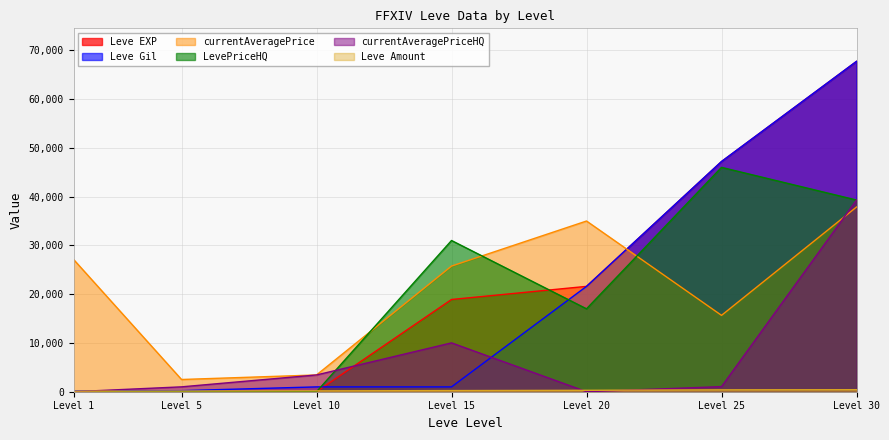

The LevePriceHQ series shows -15006 at Level 5. True or false?

False